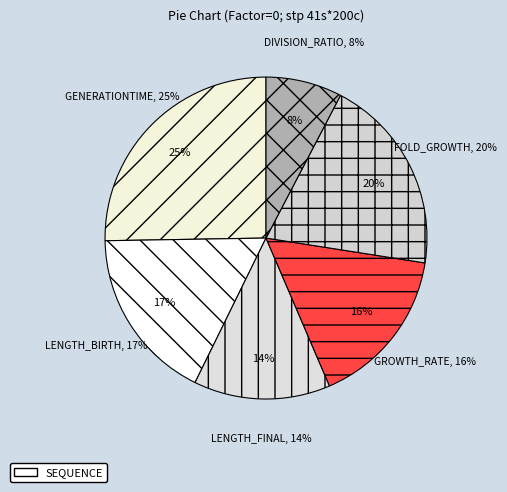

How many segments does this pie chart have?

6